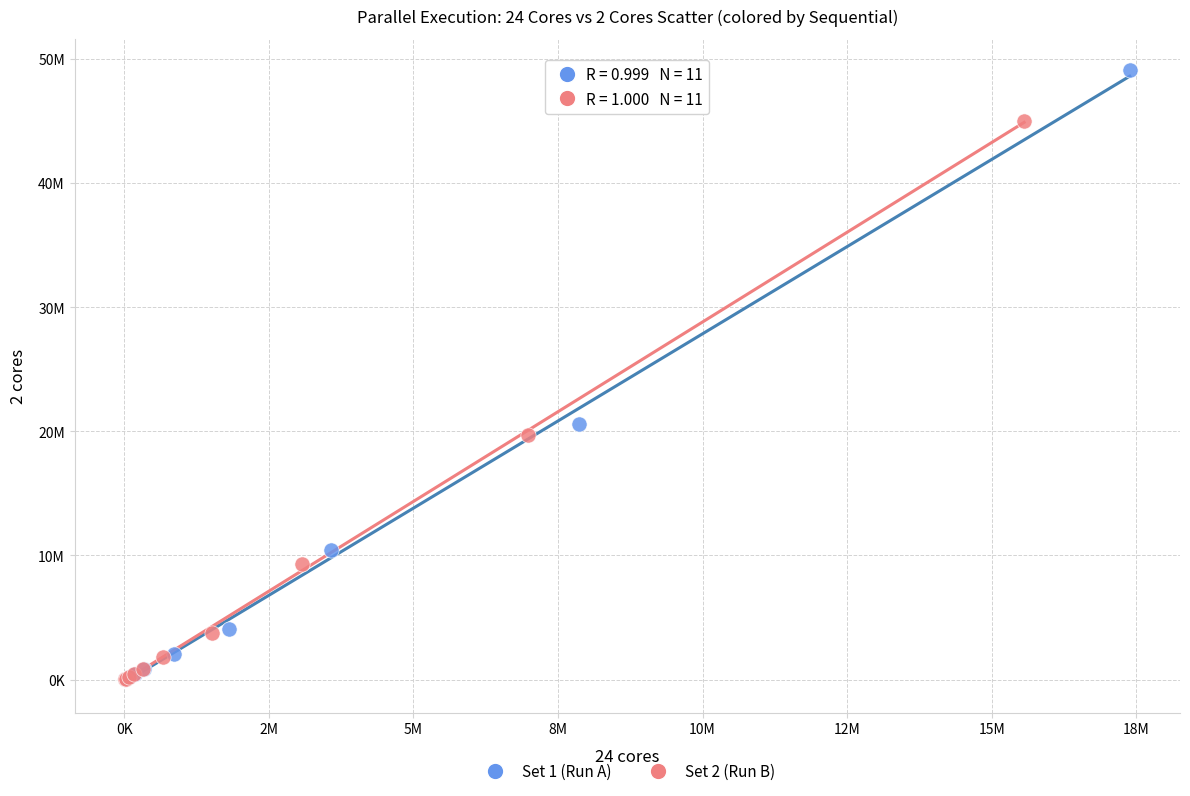

What are all the series names shown in the legend?

Set 1 (Run A), Set 2 (Run B)